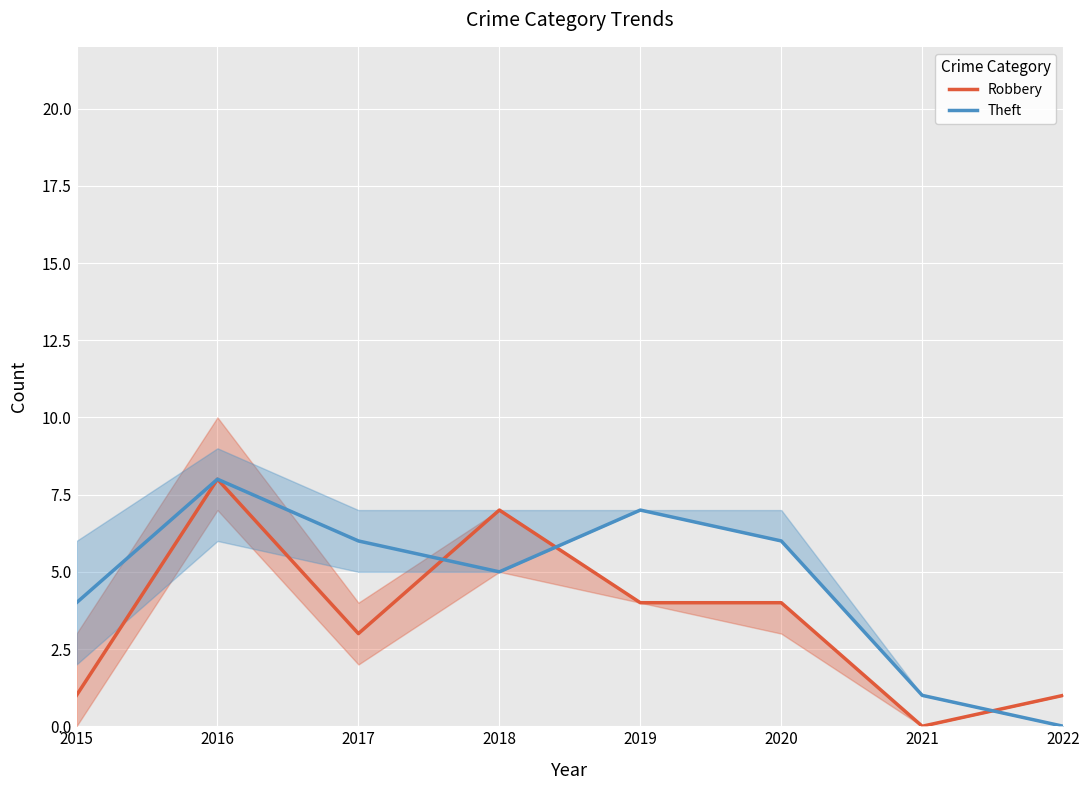

Between which two adjacent categories do Theft and Robbery first intersect?

2017 and 2018